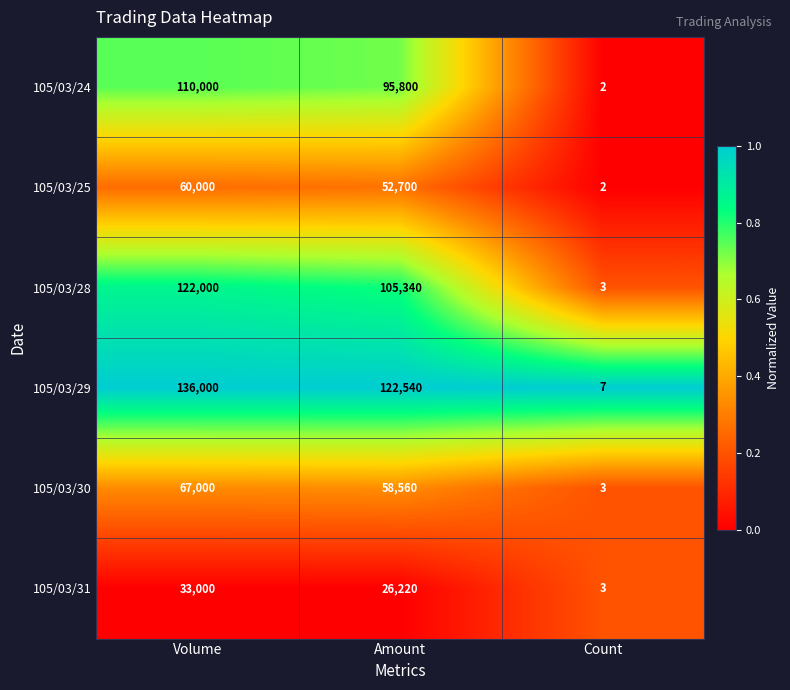

Which series changed the most between Volume and Count?

105/03/29